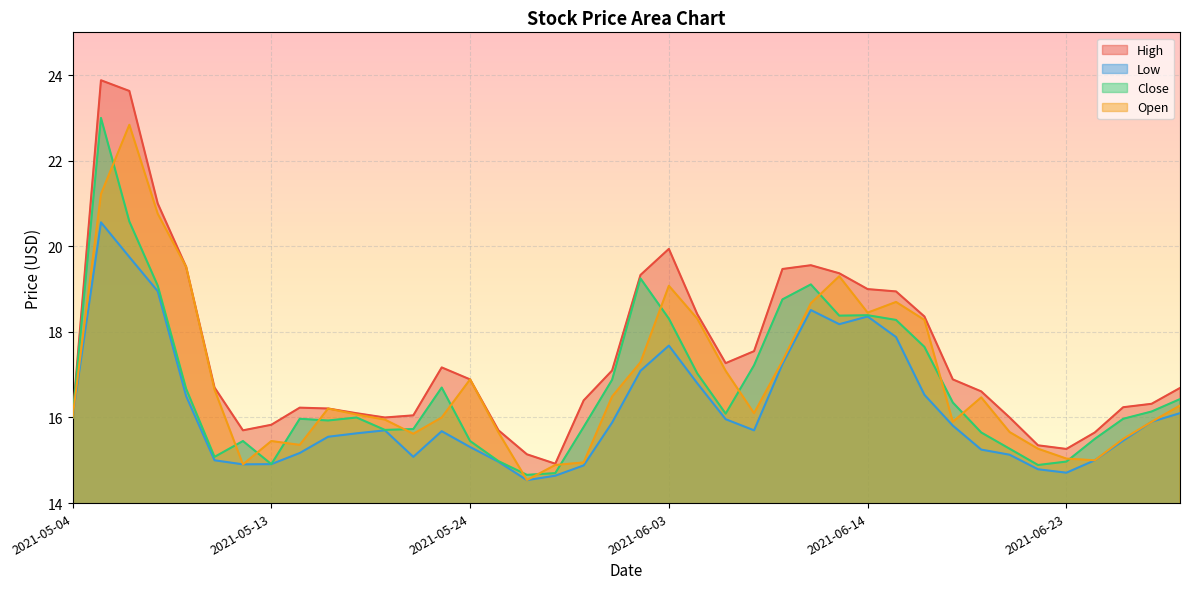

True or false: Low has more than 2 points higher than both neighbors.

True